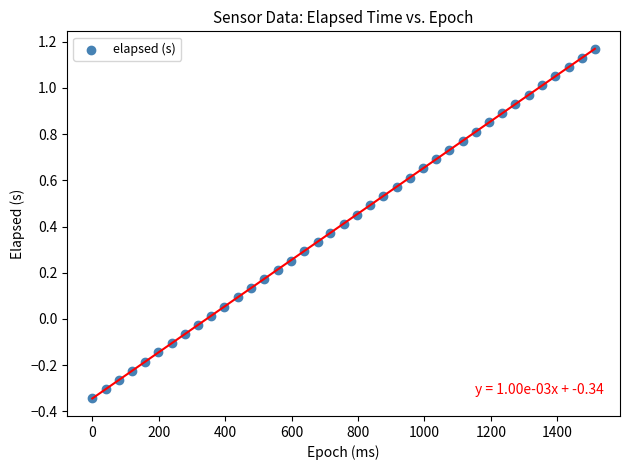

What is the range of Y values (max minus min)?

1.5